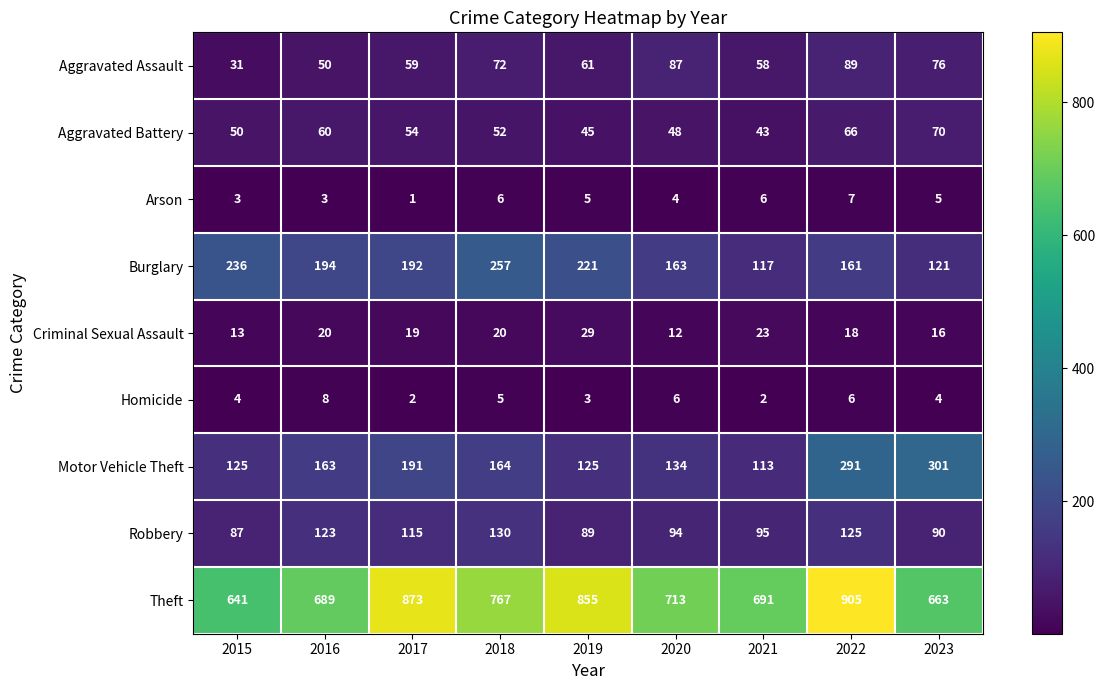

Which series has the largest total across all categories?

Theft